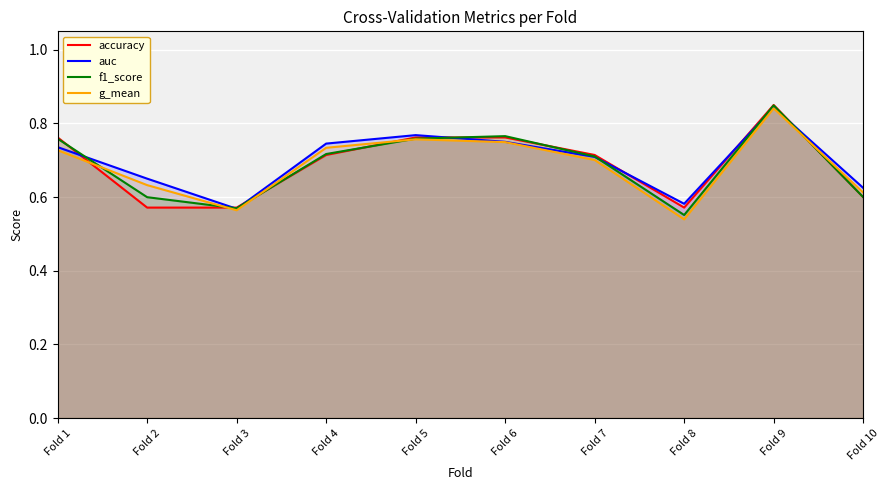

Read the accuracy value at Fold 9.

0.8